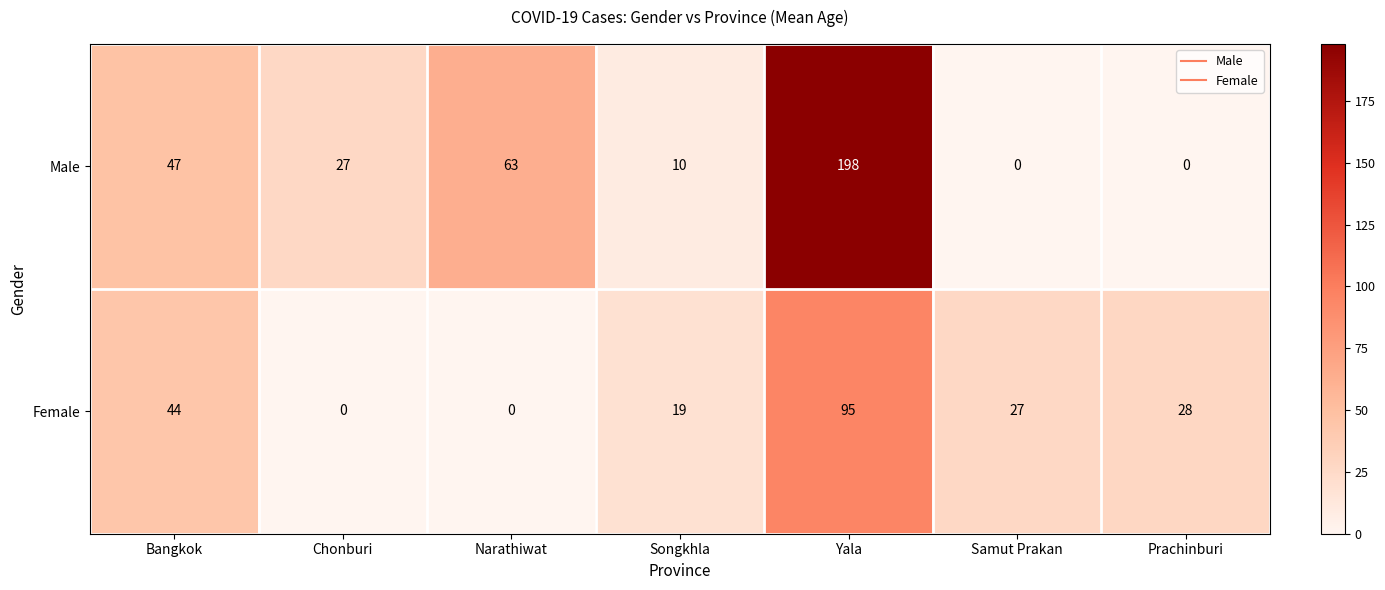

True or false: Female has a value of 0 at Narathiwat.

True